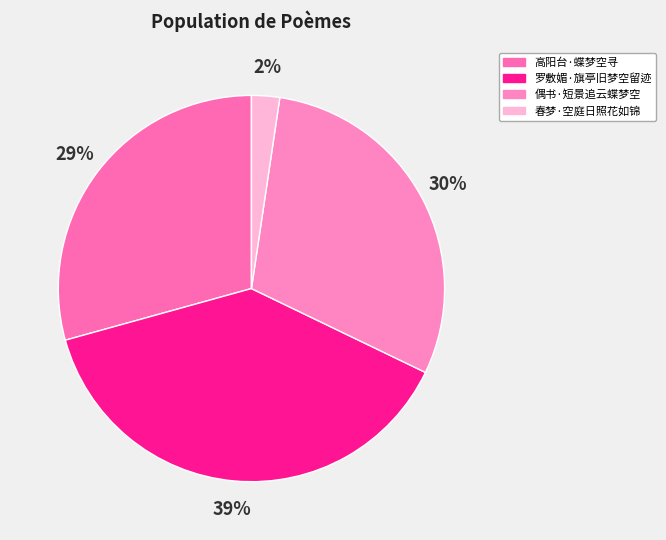

How many slices are in this pie chart?

4